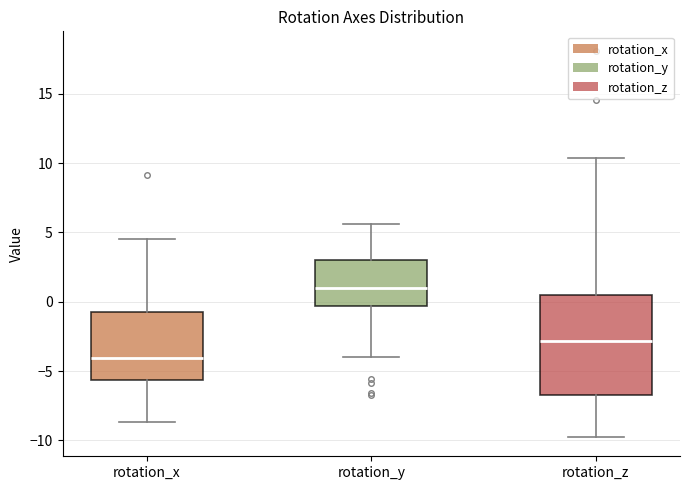

Where does the lower whisker of the box for rotation_z end on the y-axis? The values are not printed on the chart, so give them approximately, as read against the axis.

-10.0